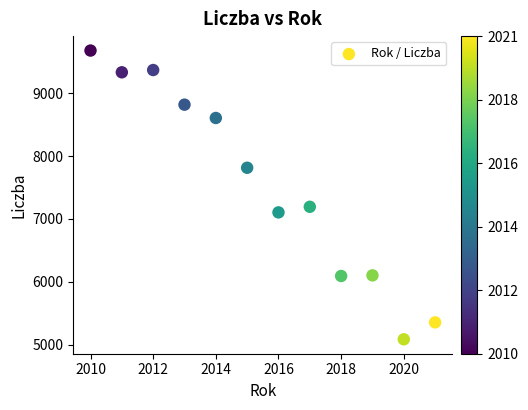

What is the range of Y values (max minus min)?

4594